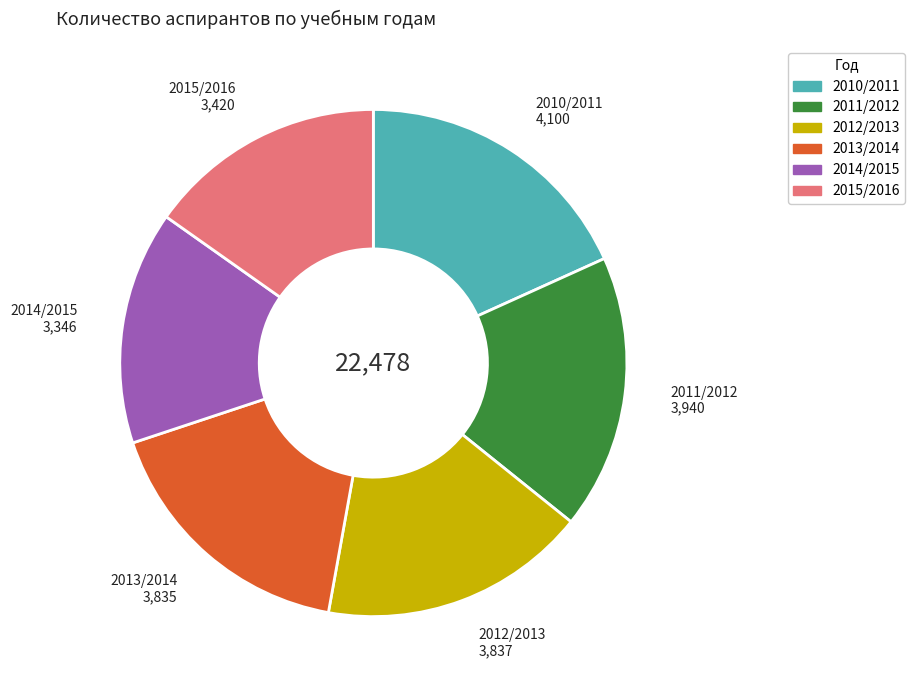

True or false: 2012/2013 accounts for 17% of the total.

True